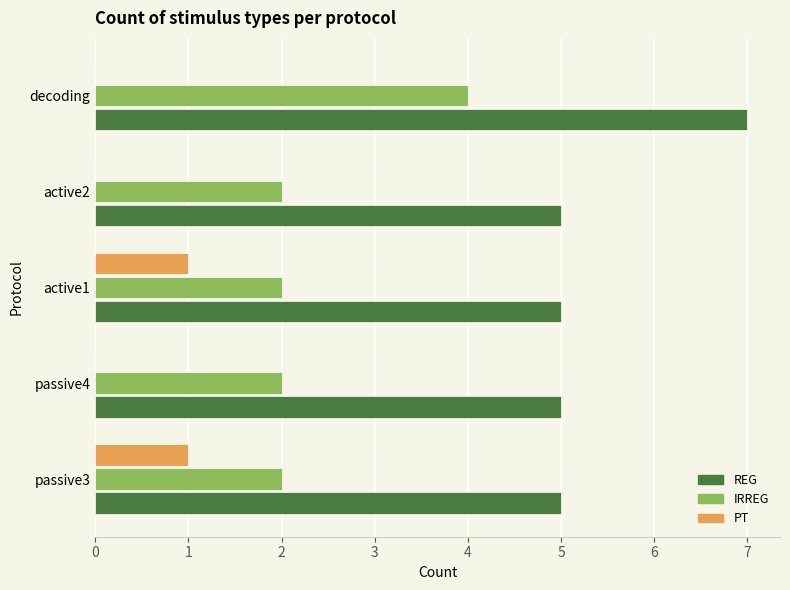

Between passive4 and active1, which series saw the biggest shift?

PT